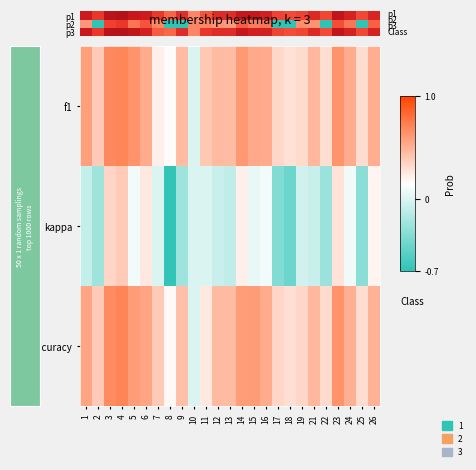

What is the total value across all series at 18?

0.1